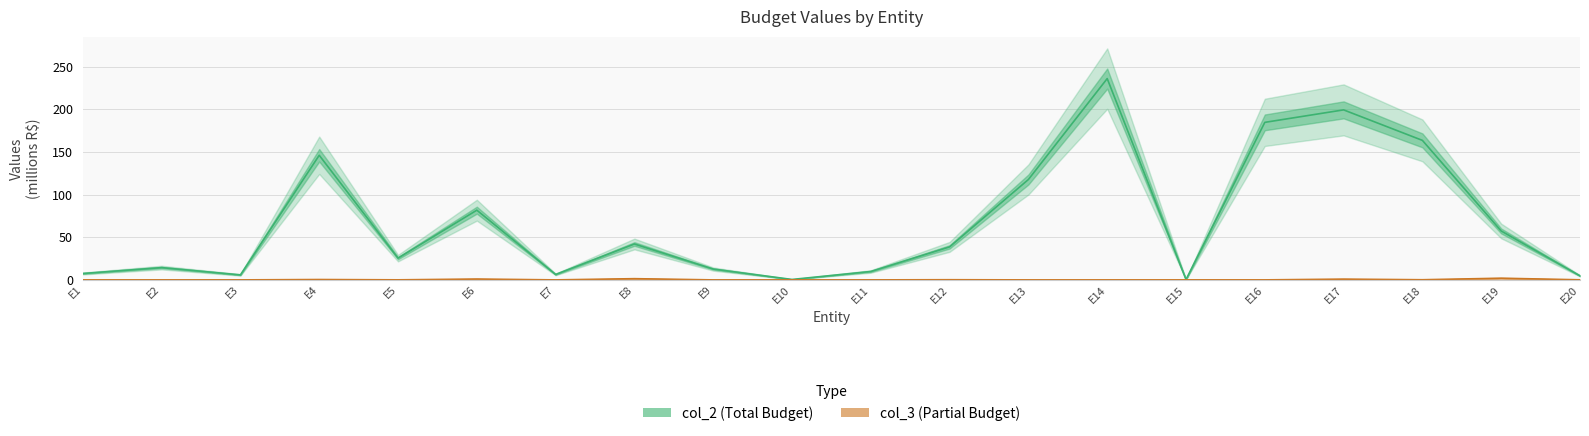

What is the difference between the maximum and minimum values in the col_2 series?

235.4